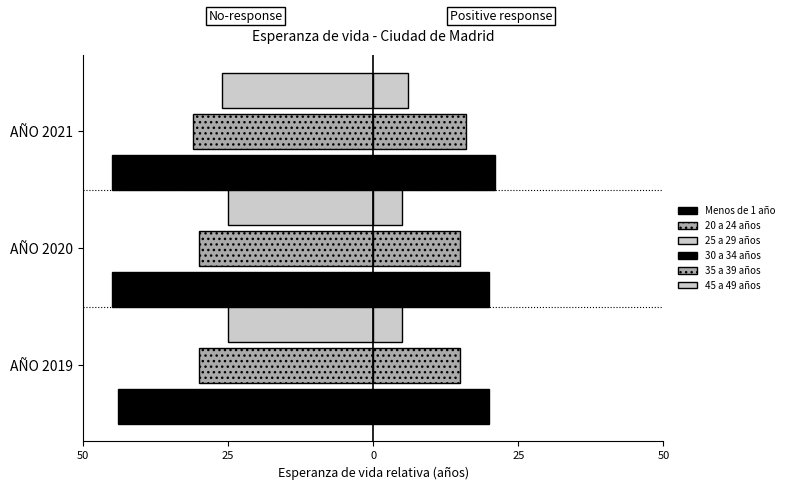

What is the value of the Menos de 1 año bar at the 3rd from the left?

-45